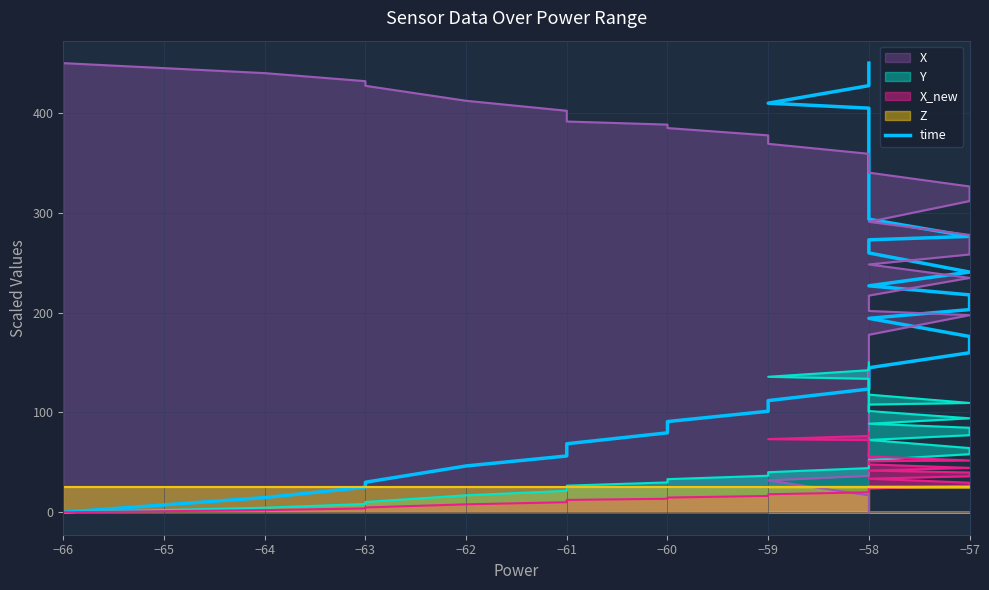

How many data points are less than 226?

20